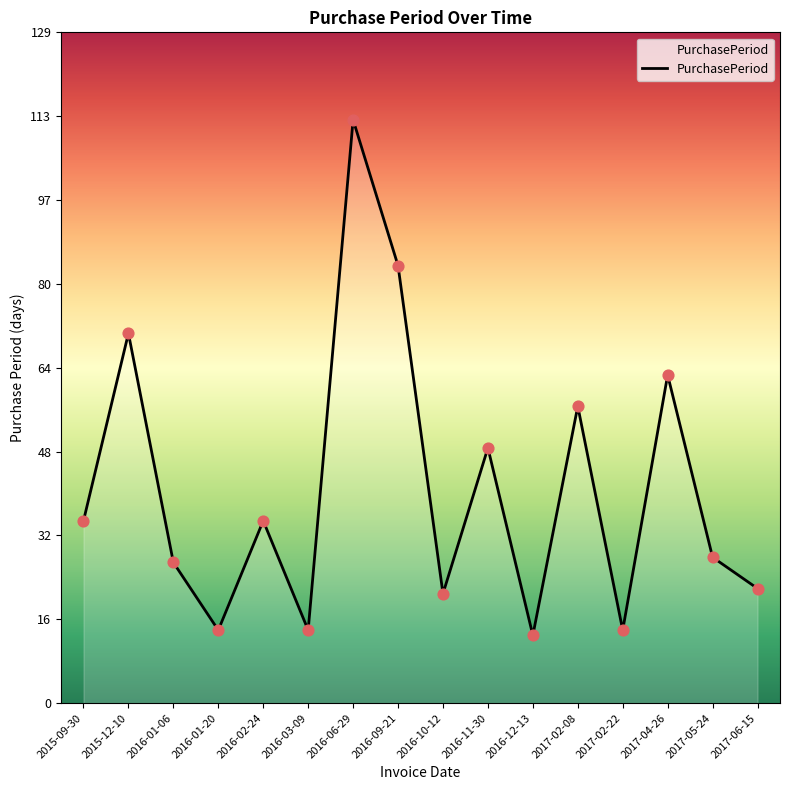

What is the change in value from 2016-06-29 to 2017-05-24?

-84